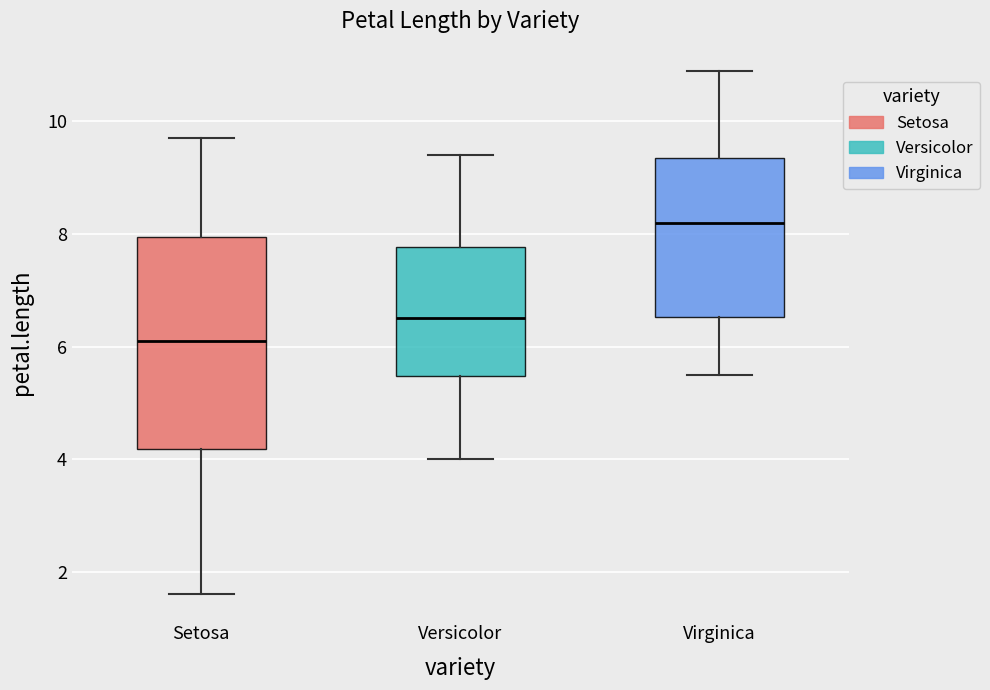

Where does the median line of the box for Virginica sit on the y-axis? The values are not printed on the chart, so give them approximately, as read against the axis.

8.2